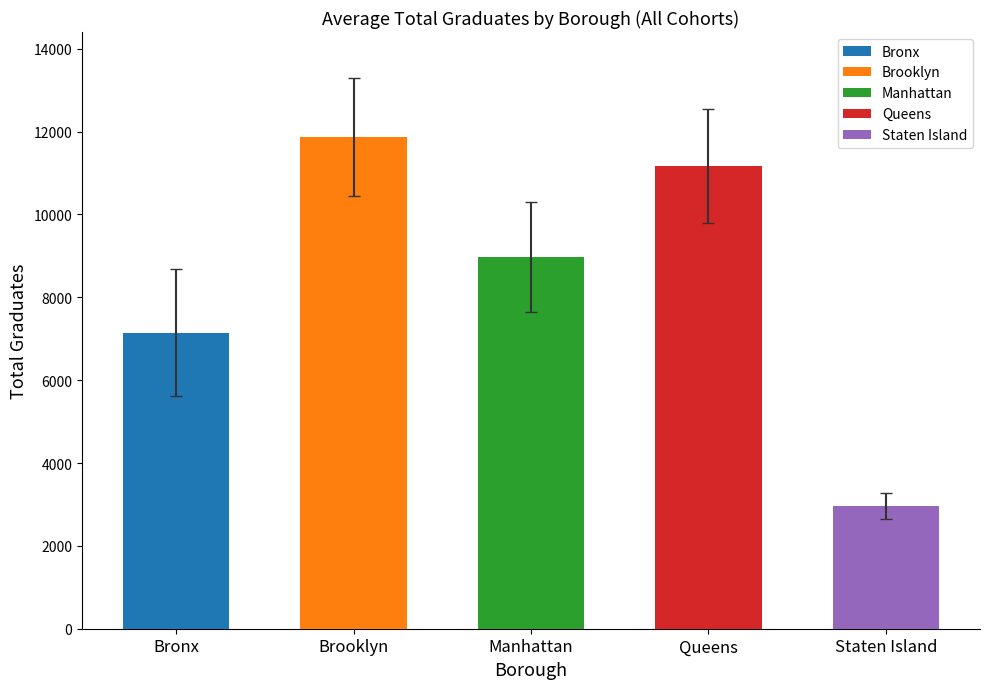

At how many categories does at least one series exceed 1788?

5